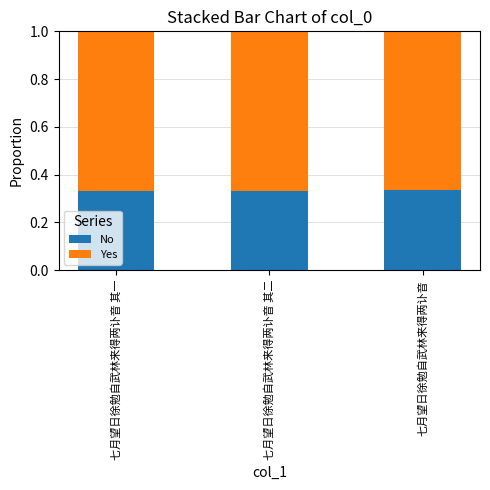

Is it true that No equals 0.5 at 七月望日徐勉自武林来得两讣音 其二?

False